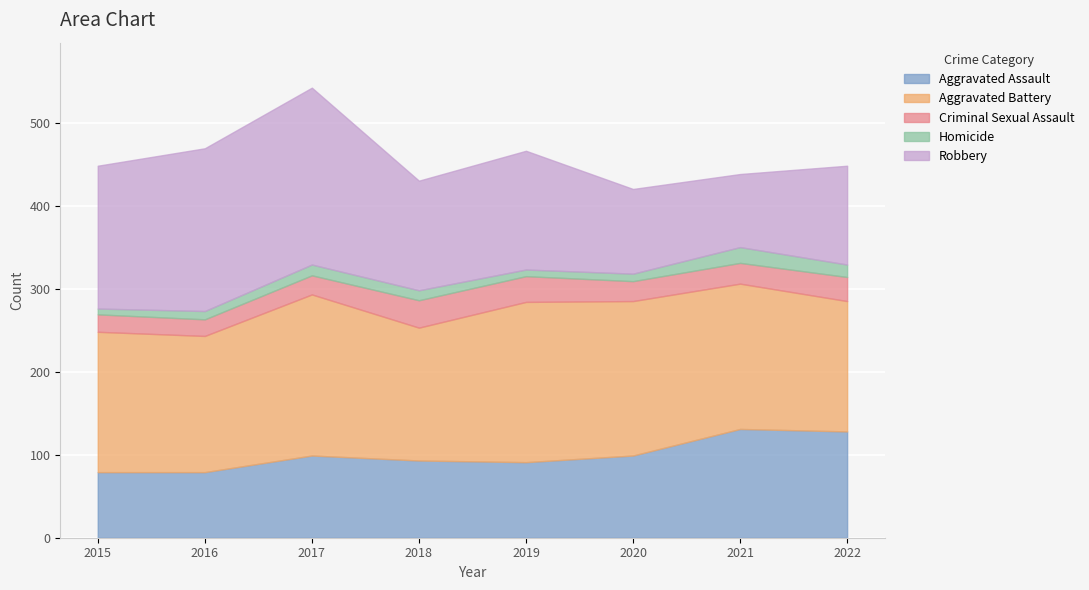

How many times do Aggravated Assault and Robbery cross each other?

1